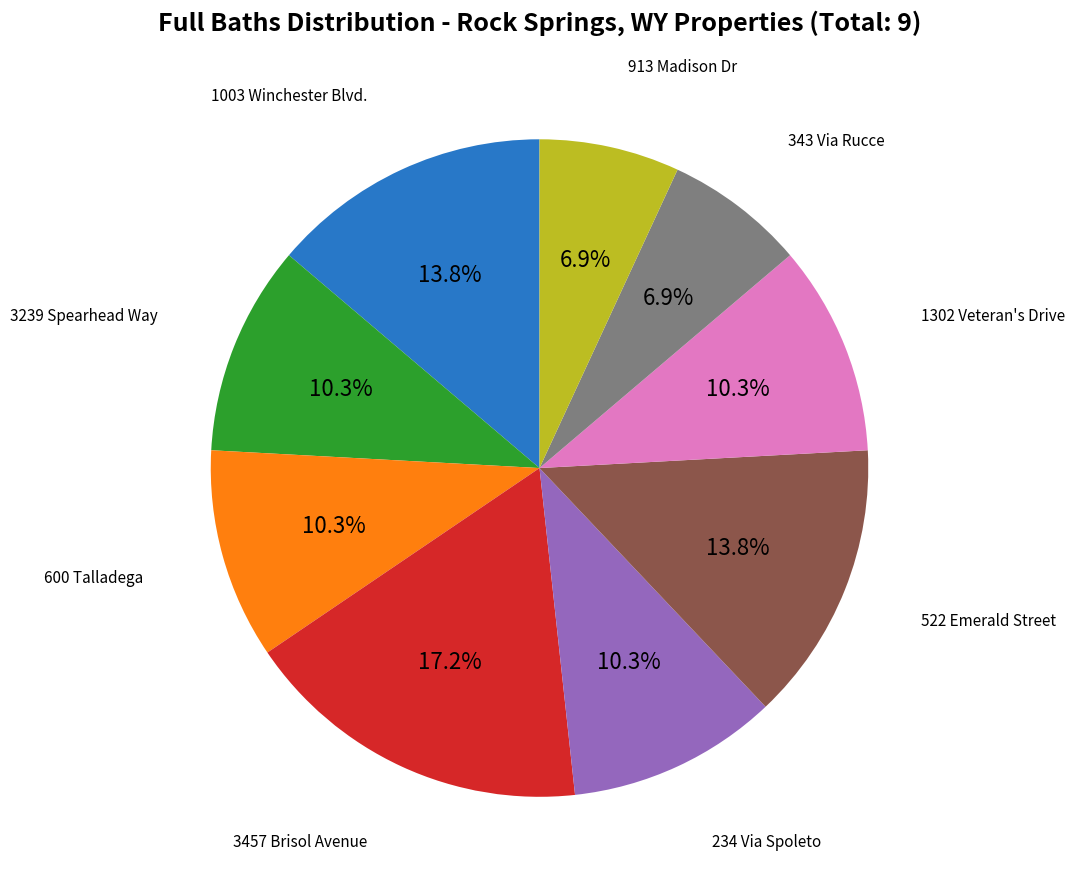

To the nearest percent, what is the average slice percentage?

11%